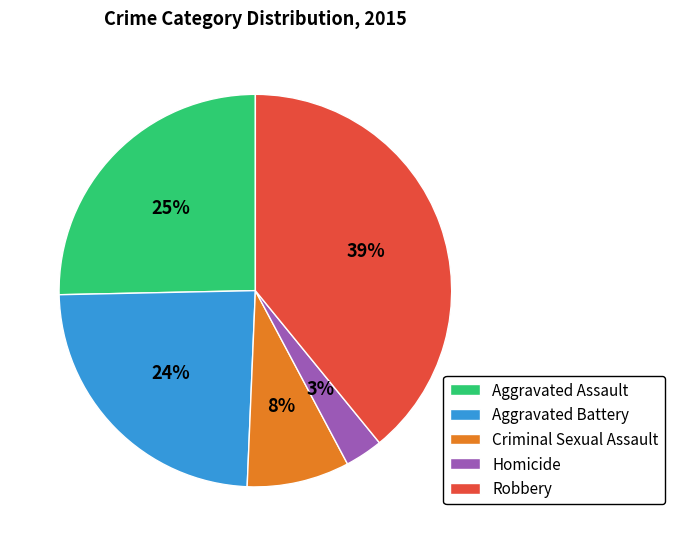

Which slice is the largest?

Robbery